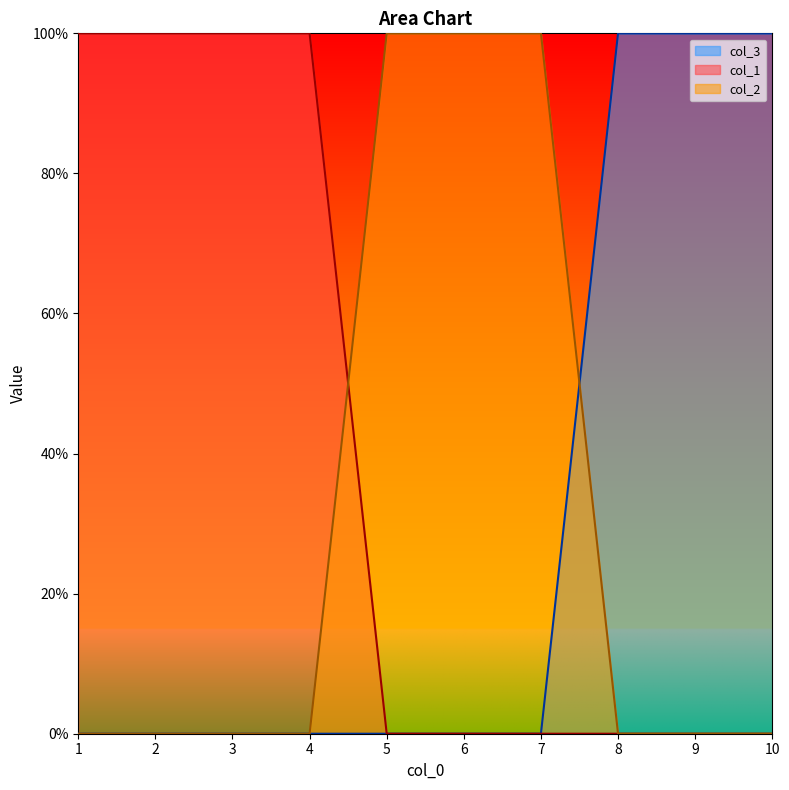

Rank the categories by col_2 value from highest to lowest.

5, 6, 7, 1, 2, 3, 4, 8, 9, 10